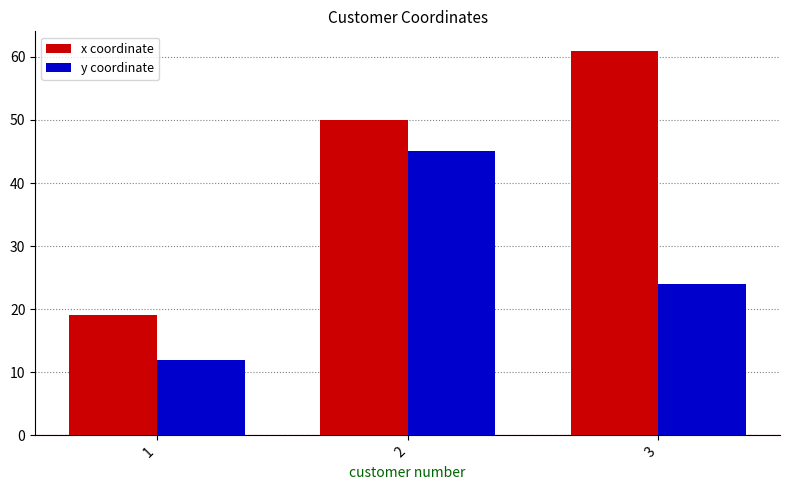

The y coordinate series shows 12 at 1. True or false?

True